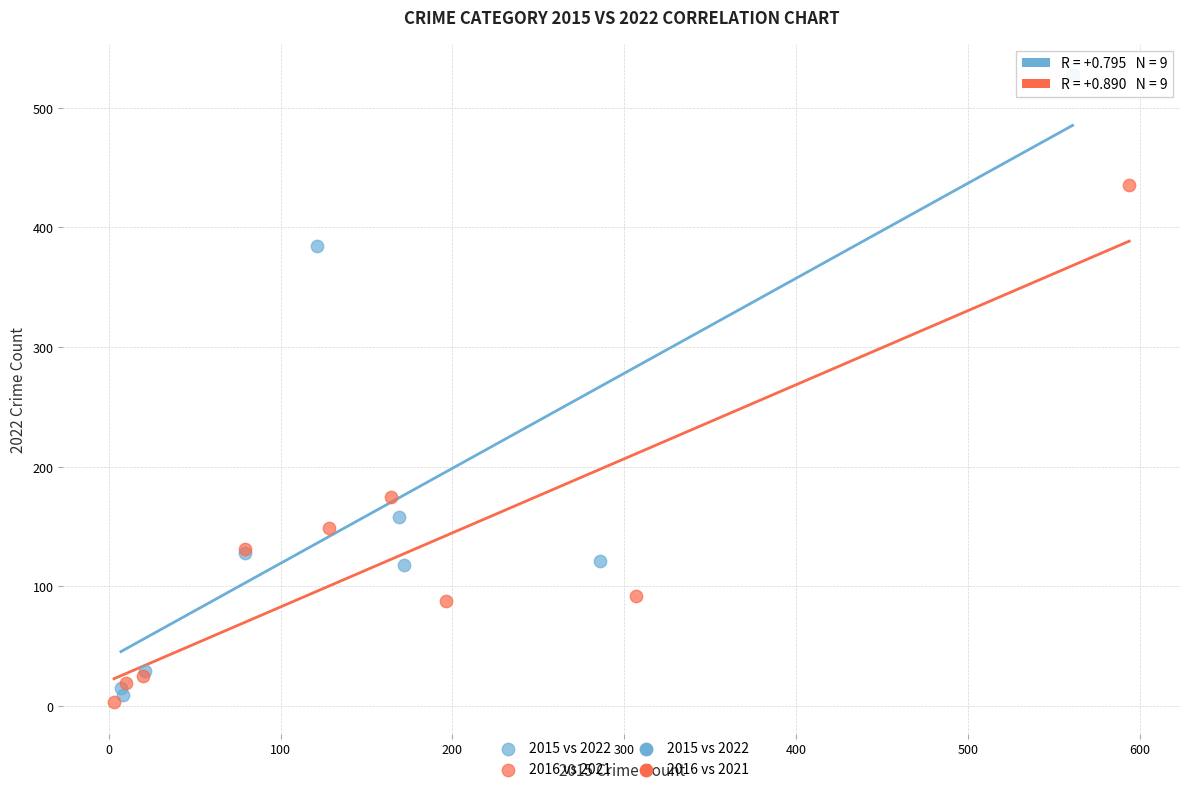

Which series contains the highest Y value?

2015 vs 2022